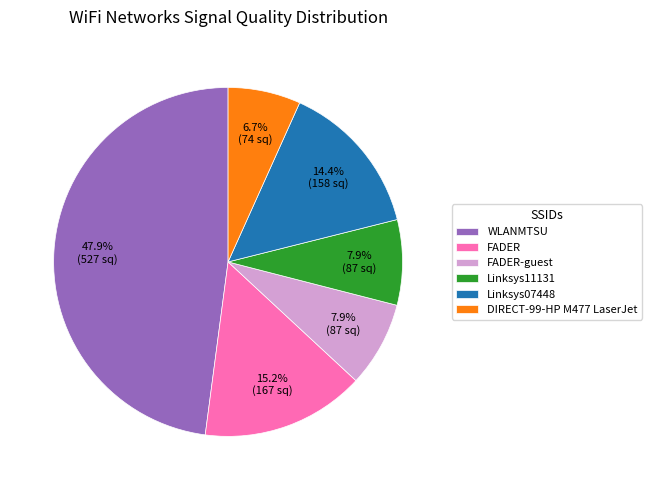

Is it true that Linksys11131 is 1% of the pie?

False